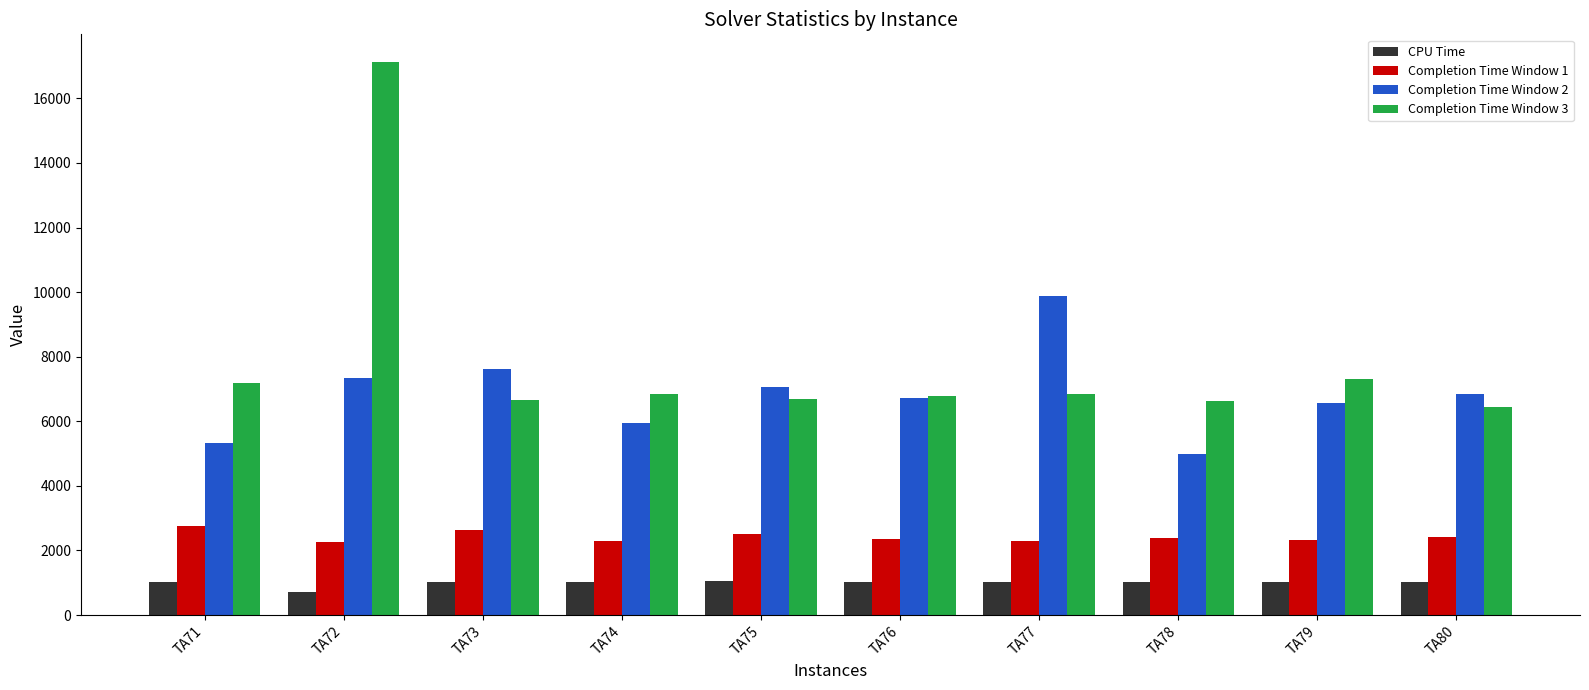

Are the bars horizontal?

No